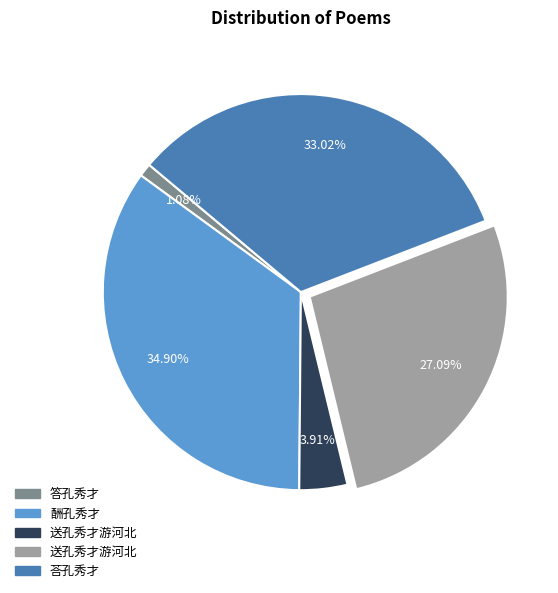

Does any single category account for the majority?

No